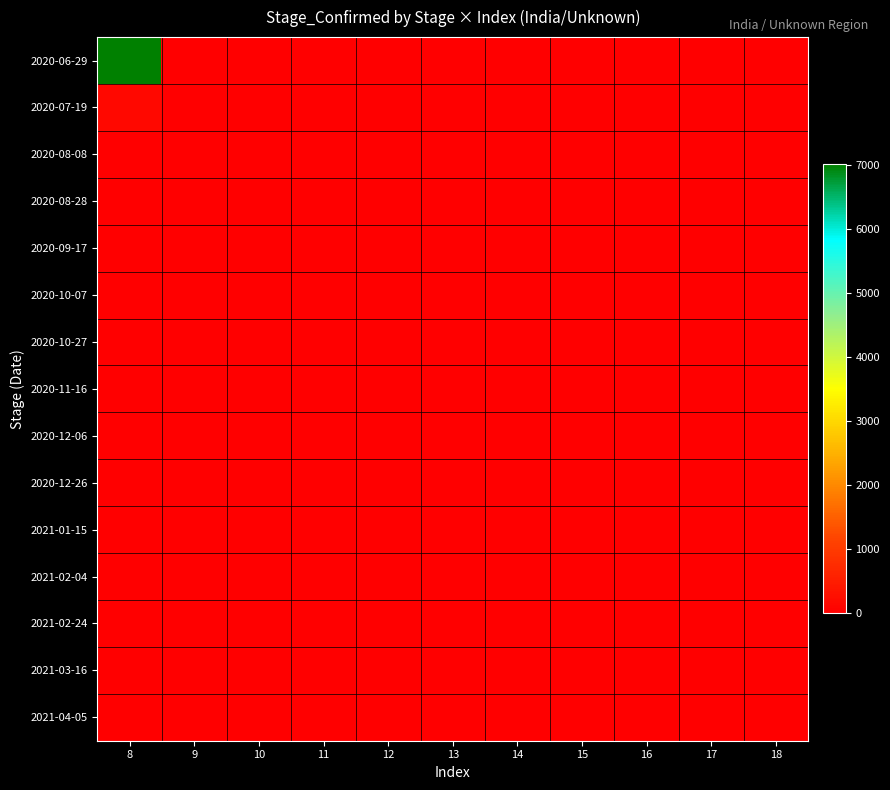

Reading right to left, transcribe all the data shown in this chart.

2020-06-29: 18=0	17=0	16=0	15=0	14=0	13=0	12=0	11=0	10=0	9=0	8=7004
2020-07-19: 18=0	17=0	16=0	15=0	14=0	13=0	12=0	11=0	10=0	9=0	8=163
2020-08-08: 18=0	17=0	16=0	15=0	14=0	13=0	12=0	11=0	10=0	9=0	8=0
2020-08-28: 18=0	17=0	16=0	15=0	14=0	13=0	12=0	11=0	10=0	9=0	8=0
2020-09-17: 18=0	17=0	16=0	15=0	14=0	13=0	12=0	11=0	10=0	9=0	8=0
2020-10-07: 18=0	17=0	16=0	15=0	14=0	13=0	12=0	11=0	10=0	9=0	8=0
2020-10-27: 18=0	17=0	16=0	15=0	14=0	13=0	12=0	11=0	10=0	9=0	8=0
2020-11-16: 18=0	17=0	16=0	15=0	14=0	13=0	12=0	11=0	10=0	9=0	8=0
2020-12-06: 18=0	17=0	16=0	15=0	14=0	13=0	12=0	11=0	10=0	9=0	8=0
2020-12-26: 18=0	17=0	16=0	15=0	14=0	13=0	12=0	11=0	10=0	9=0	8=0
2021-01-15: 18=0	17=0	16=0	15=0	14=0	13=0	12=0	11=0	10=0	9=0	8=0
2021-02-04: 18=0	17=0	16=0	15=0	14=0	13=0	12=0	11=0	10=0	9=0	8=0
2021-02-24: 18=0	17=0	16=0	15=0	14=0	13=0	12=0	11=0	10=0	9=0	8=0
2021-03-16: 18=0	17=0	16=0	15=0	14=0	13=0	12=0	11=0	10=0	9=0	8=0
2021-04-05: 18=0	17=0	16=0	15=0	14=0	13=0	12=0	11=0	10=0	9=0	8=0